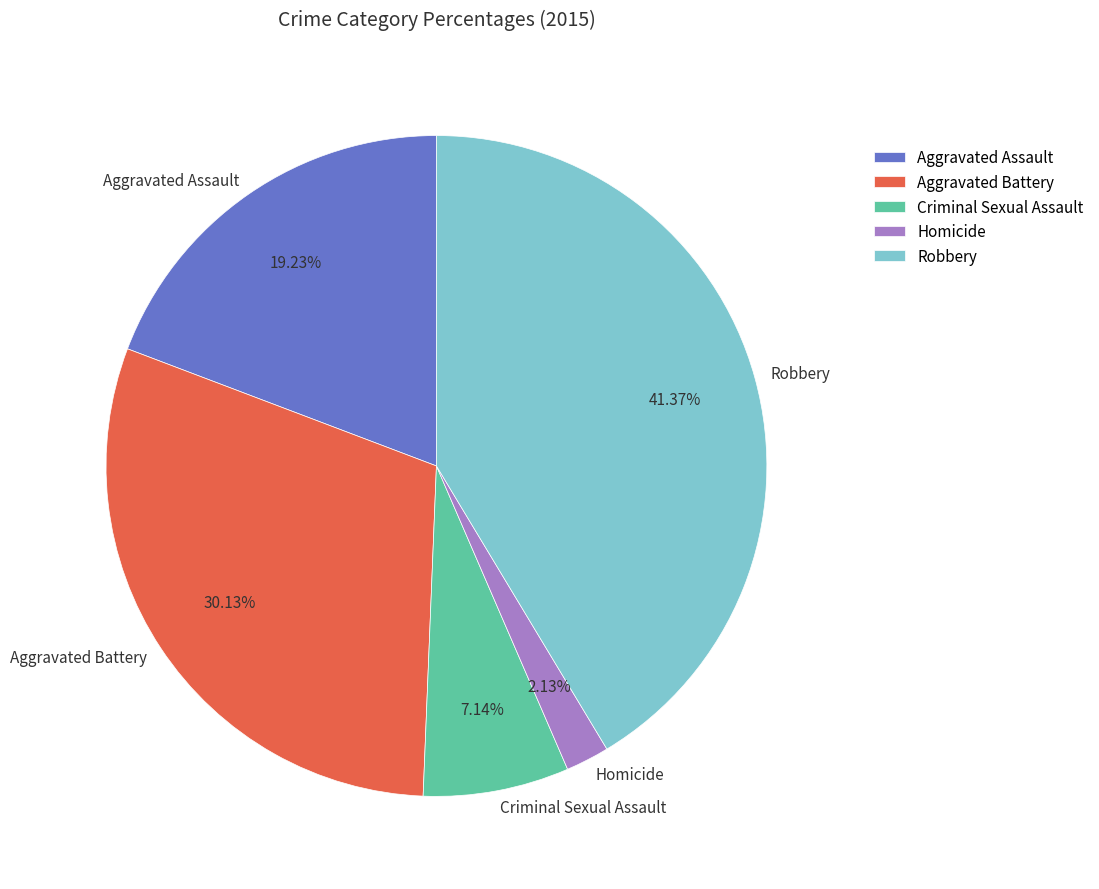

What is the largest slice in the pie chart?

Robbery